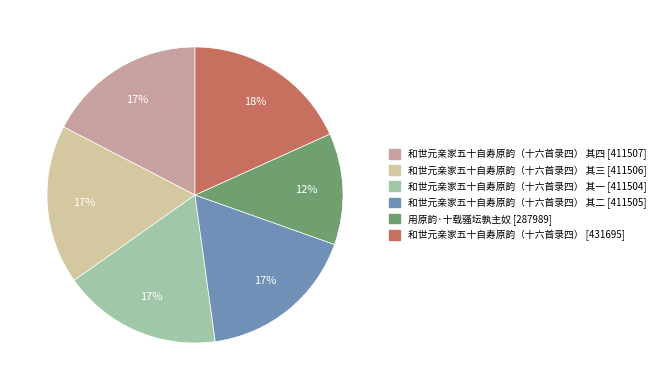

To the nearest percent, what is the average slice percentage?

17%